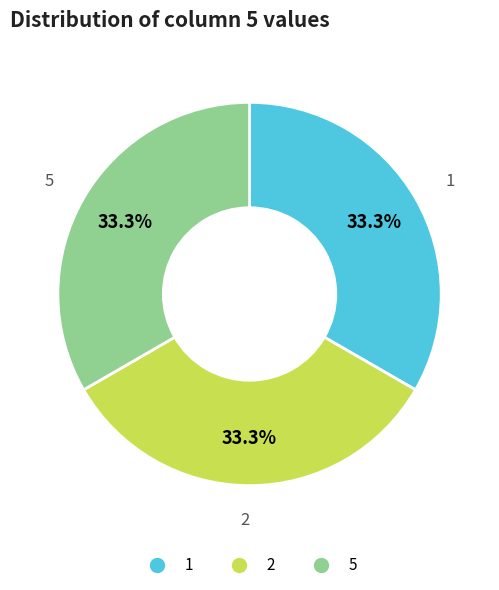

How many segments does this pie chart have?

3